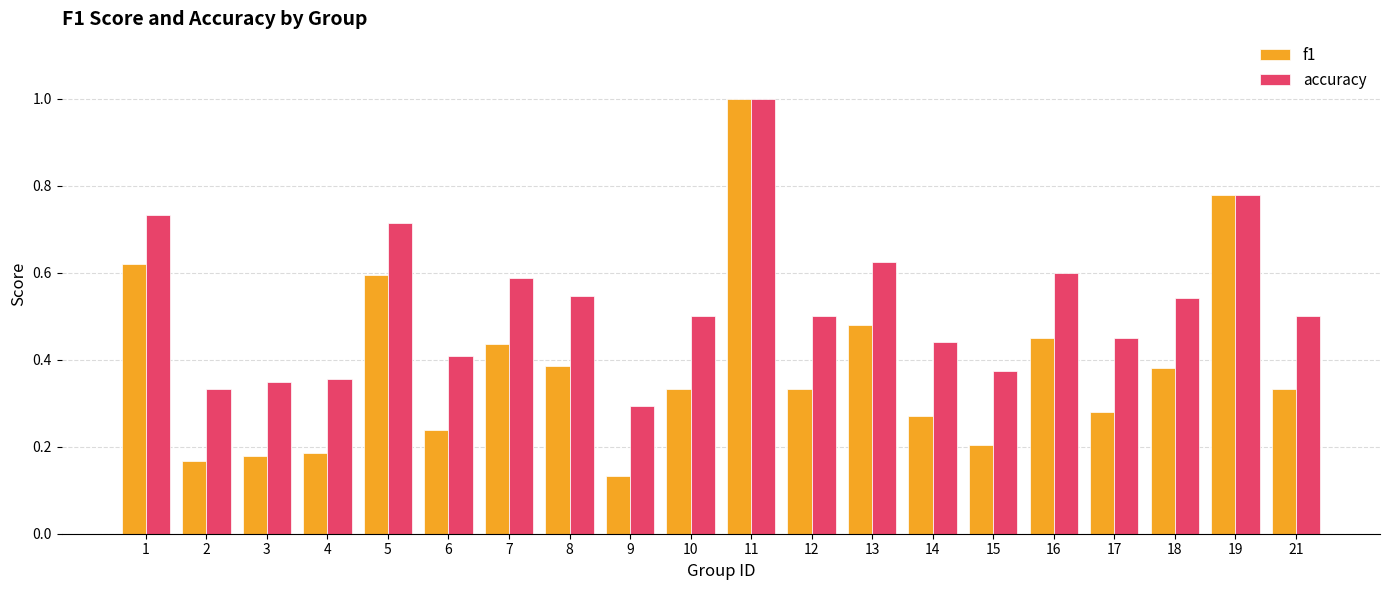

At 9, list the series in order from smallest to largest.

f1, accuracy